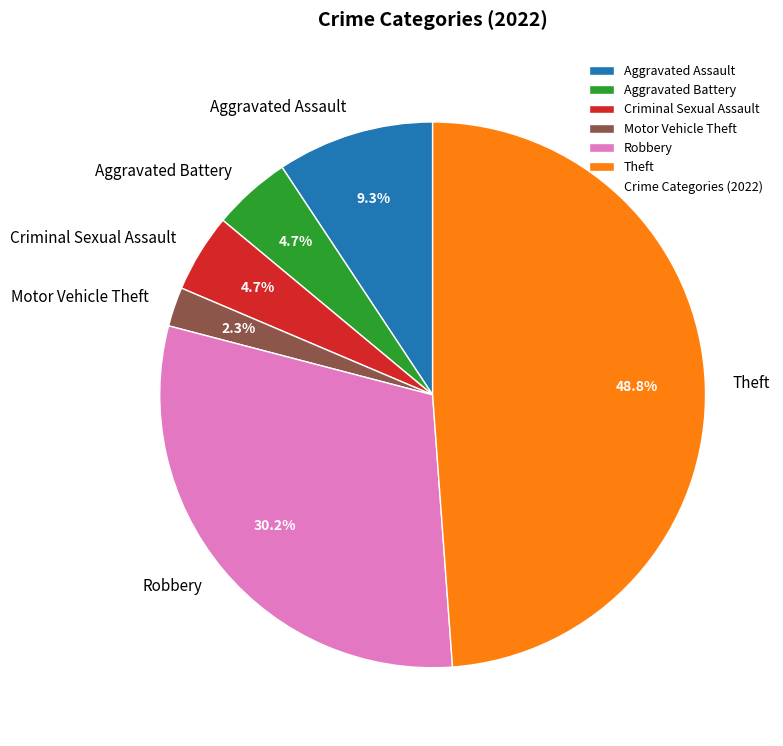

What percentage is the Theft slice, to the nearest percent?

49%